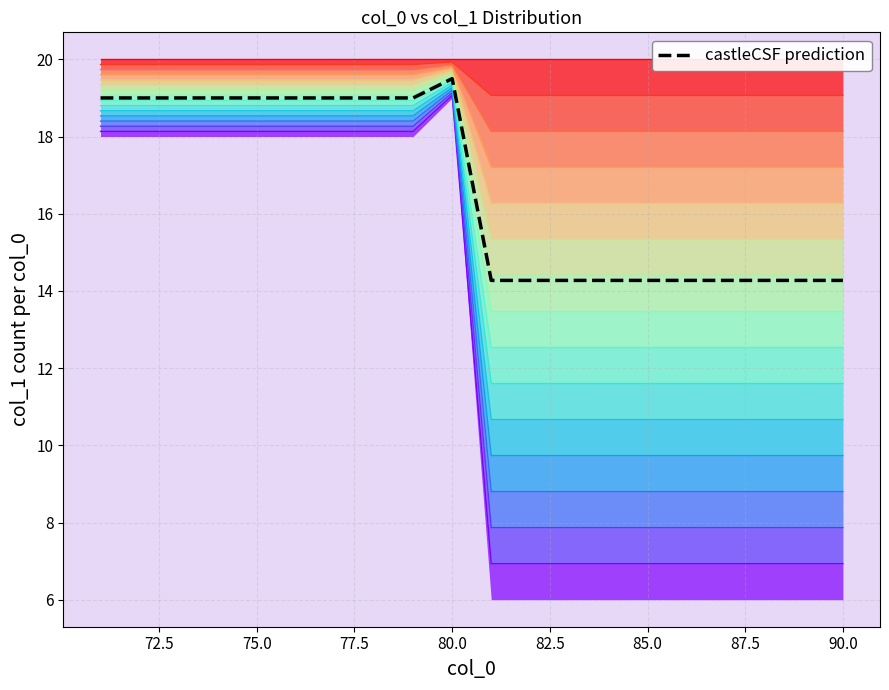

True or false: the data shows 20.8 at 11.

False